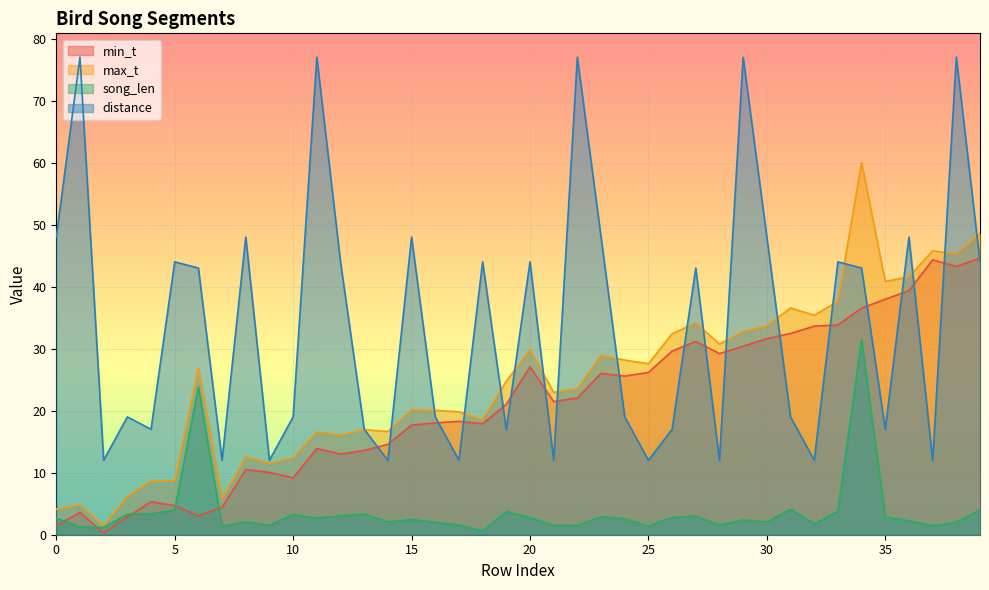

Where is the first local minimum for max_t?

2